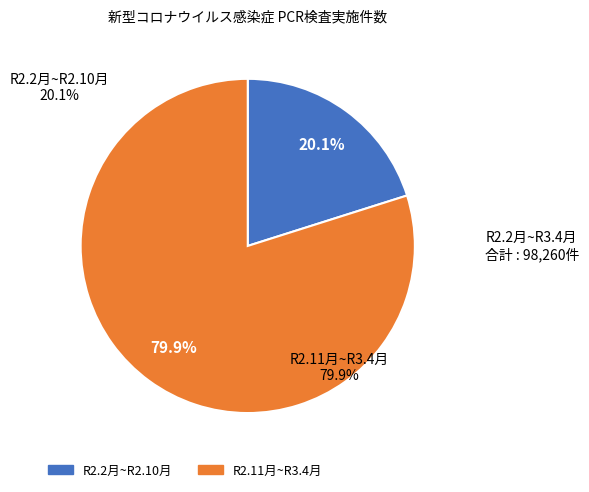

Rank the categories by value from highest to lowest.

R2.11月~R3.4月, R2.2月~R2.10月